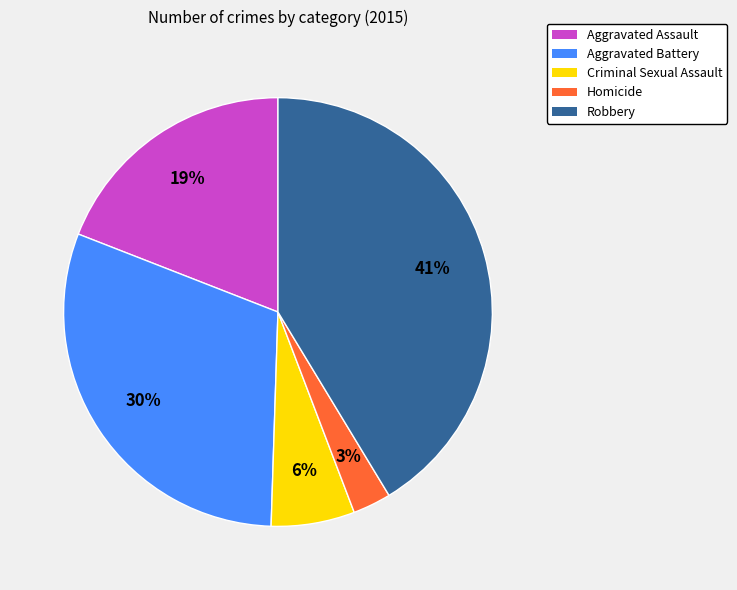

Which category has the biggest portion of the pie?

Robbery